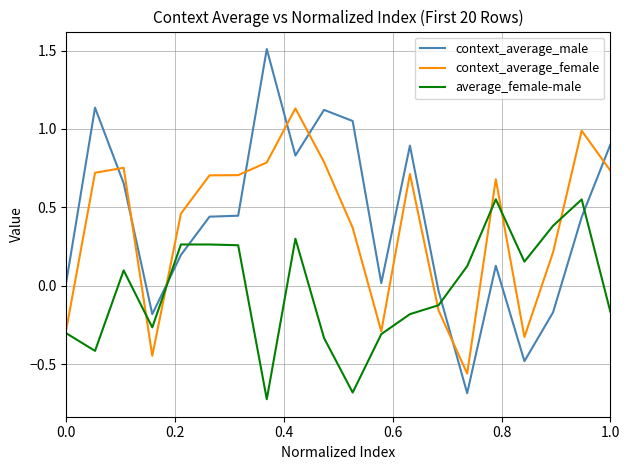

Which series has the largest range (max minus min)?

context_average_male